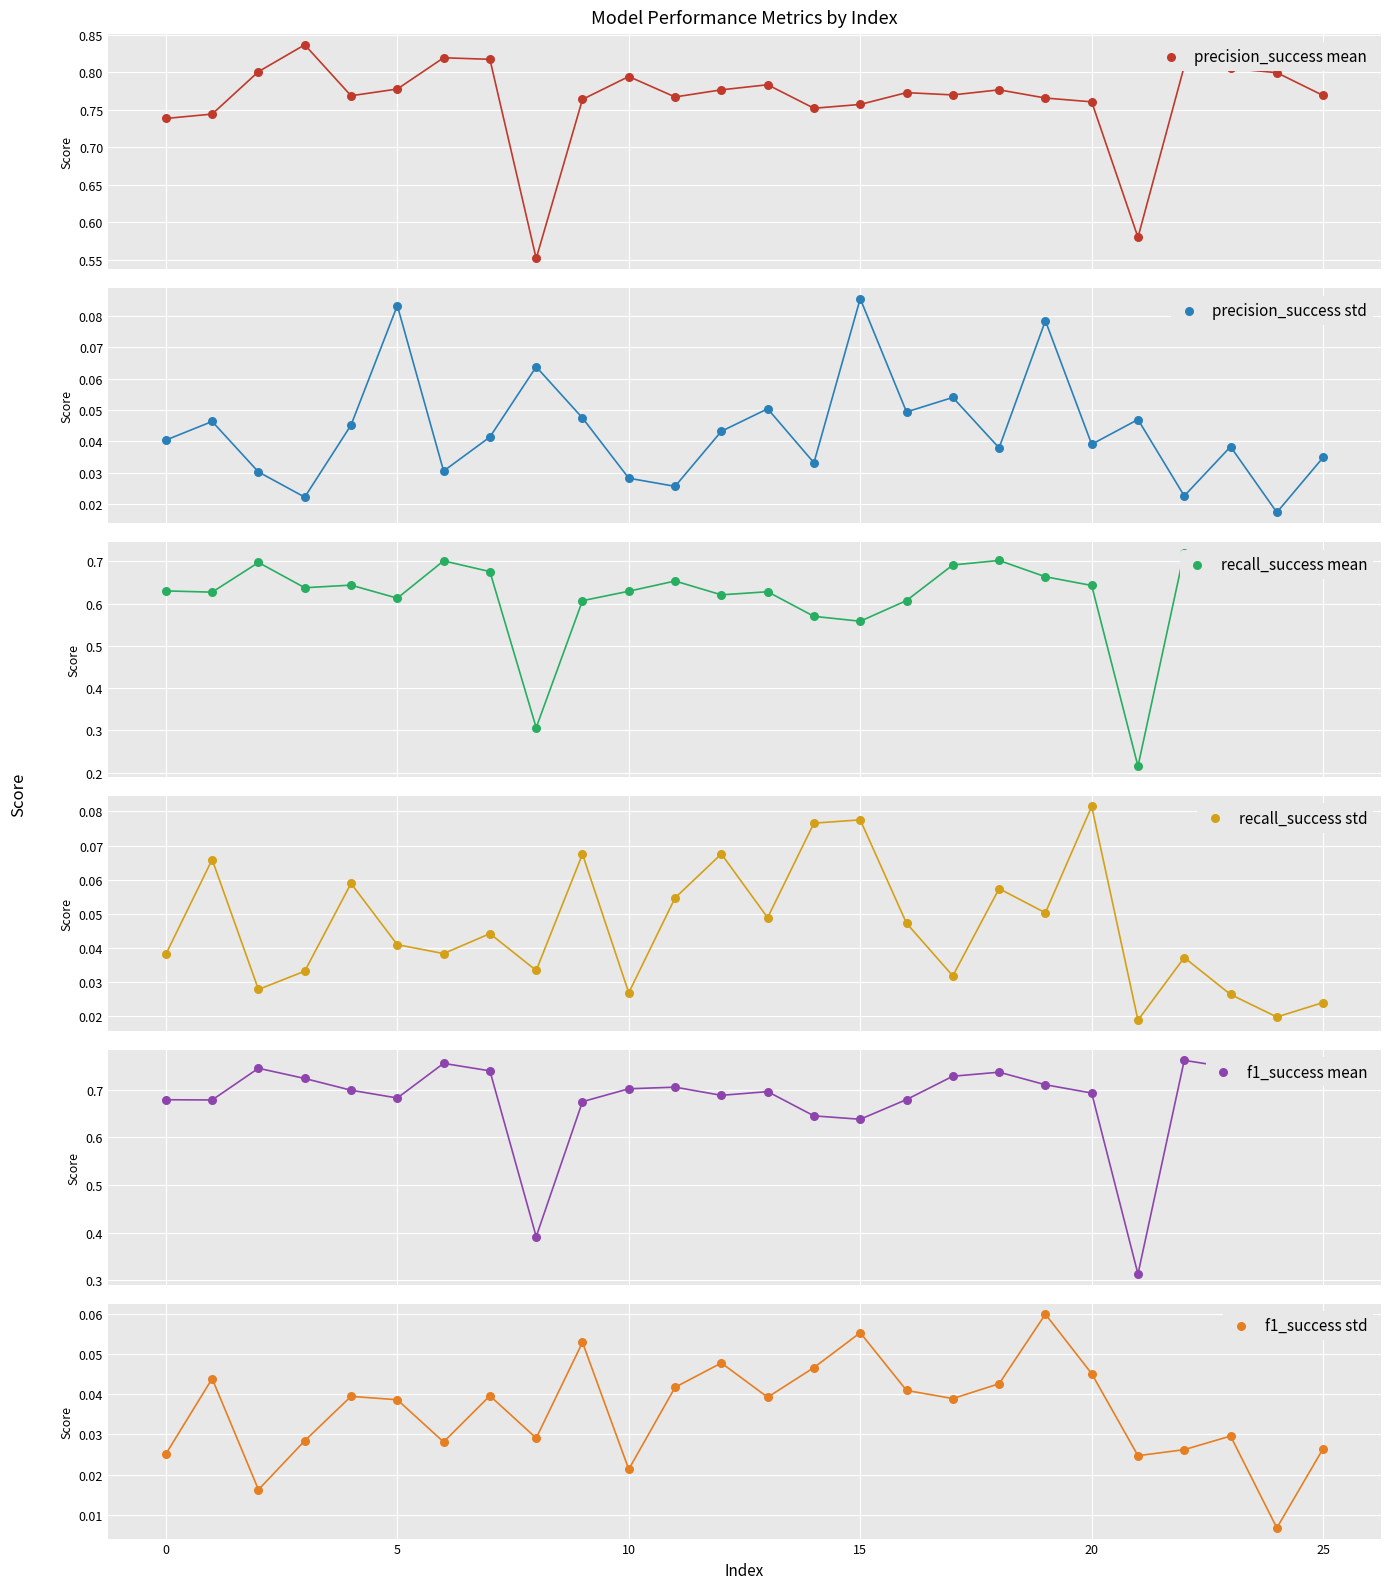

What are all the series names shown in the legend?

precision_success mean, precision_success std, recall_success mean, recall_success std, f1_success mean, f1_success std